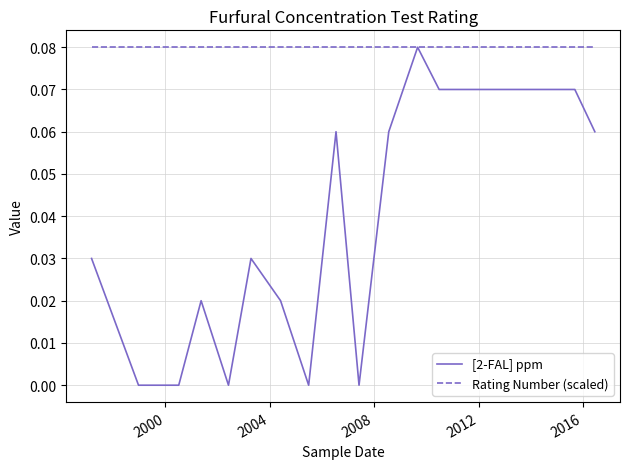

Which series has the largest range (max minus min)?

[2-FAL] ppm